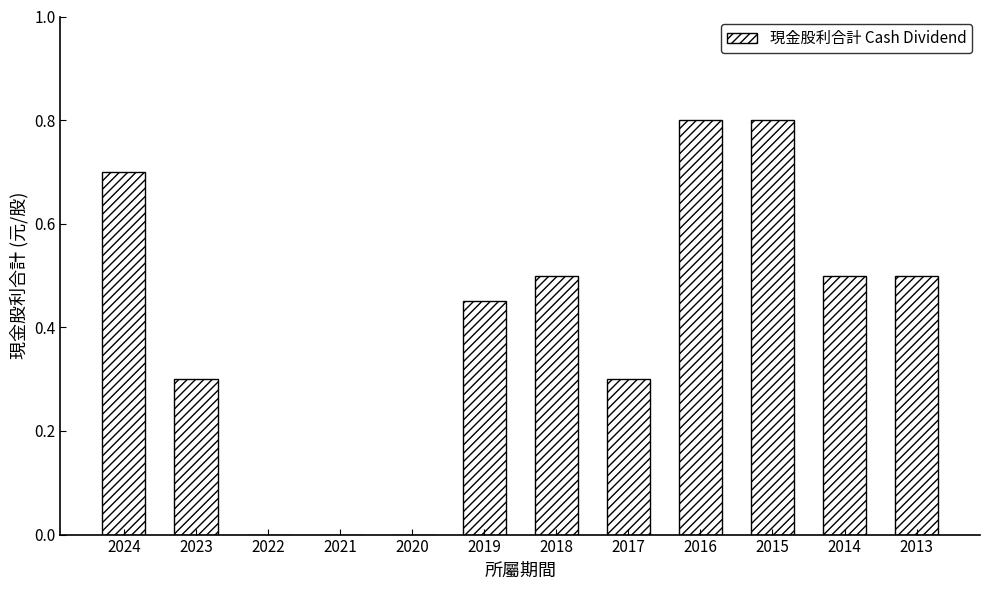

What is the sum of the values at 2021 and 2017?

0.3